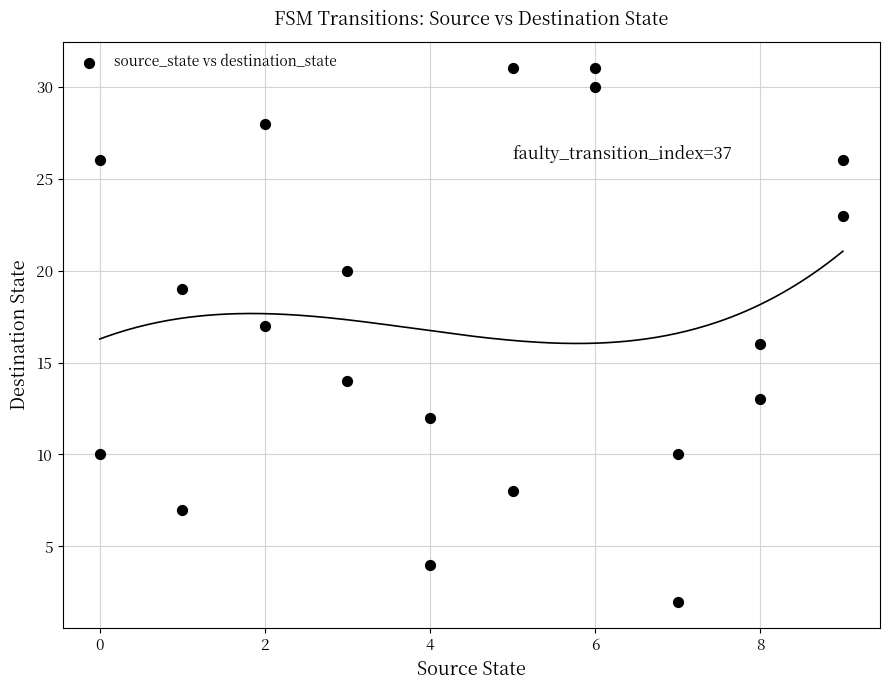

What is the range of X values (max minus min)?

9